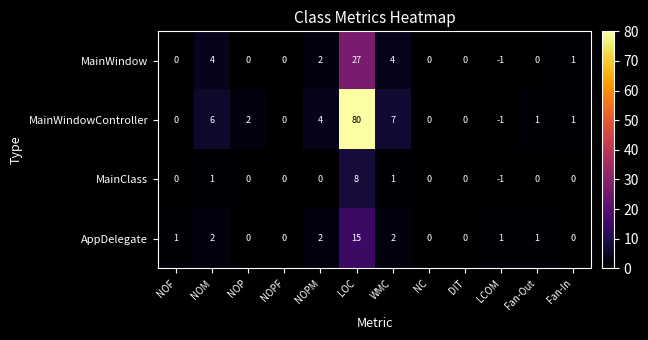

What is the difference between the MainWindow values at WMC and NC?

4